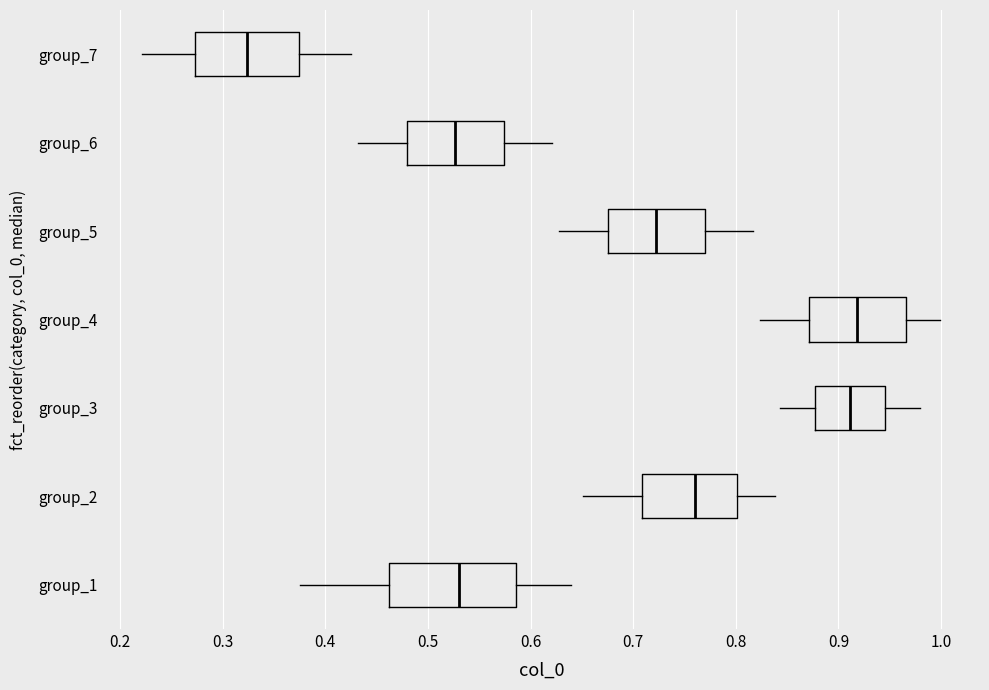

Which box's median line is the furthest to the left?

group_7